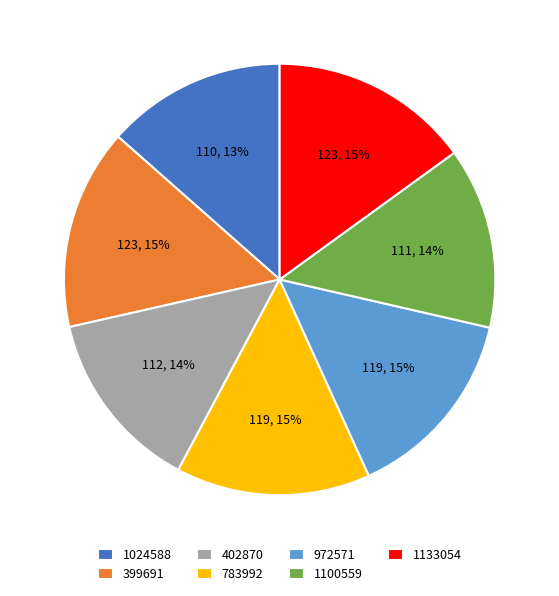

Do 399691 and 1100559 together represent more than half of the pie?

No